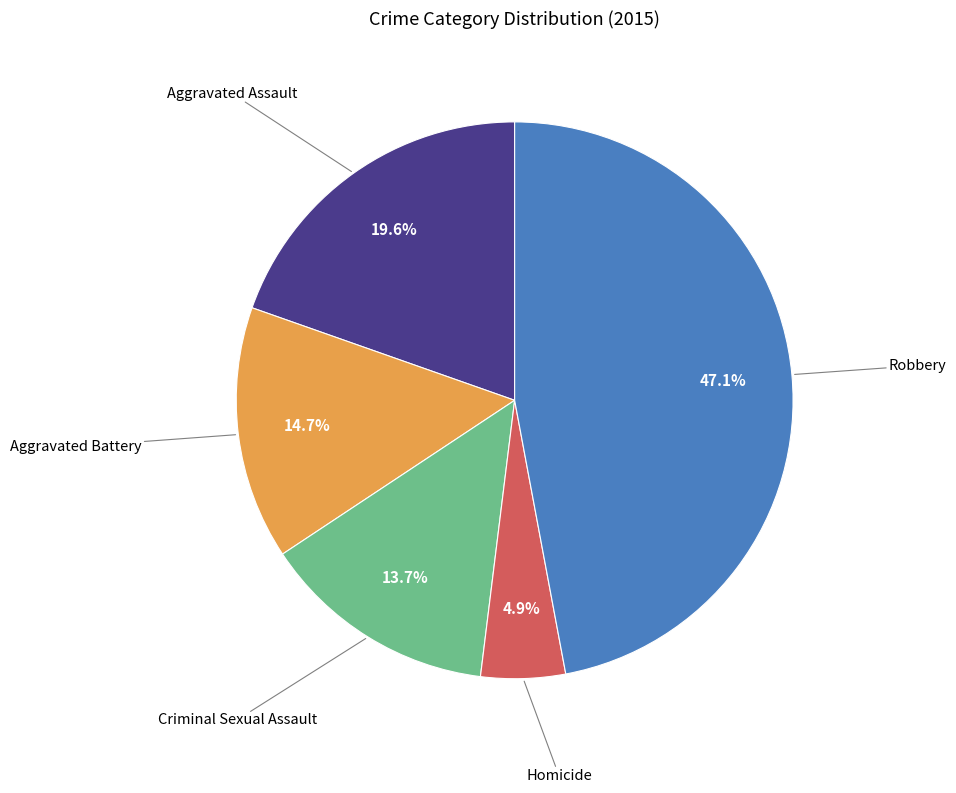

Is there any slice that represents more than half of the pie?

No